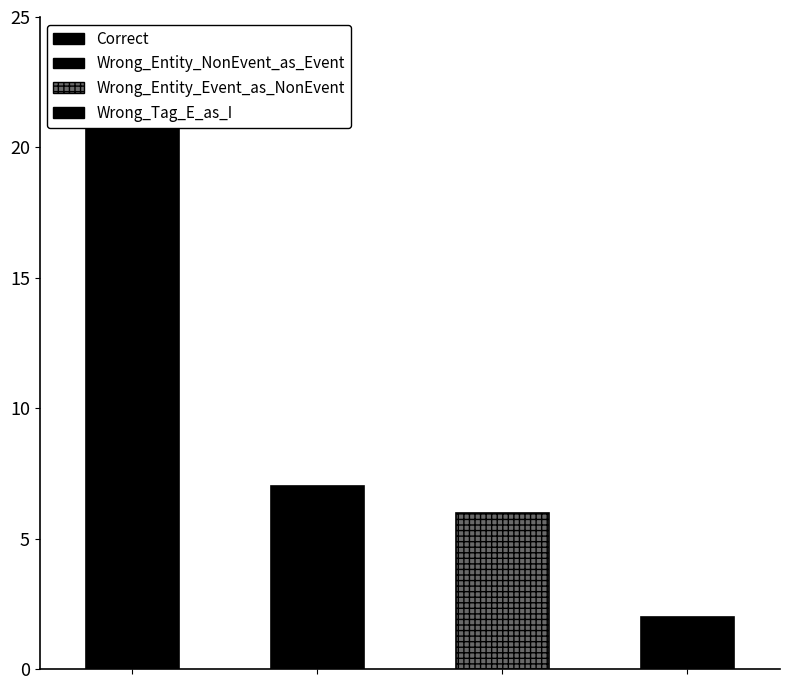

What is the sum of the values at Wrong_Tag_E_as_I and Wrong_Entity_Event_as_NonEvent?

8